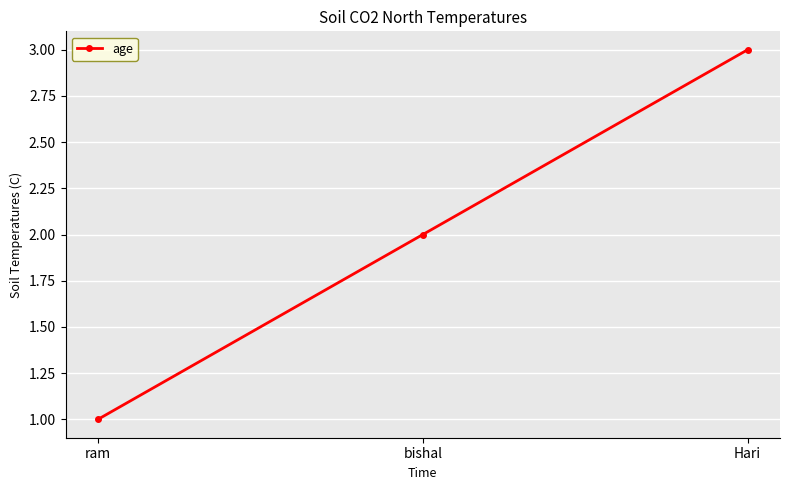

What is the difference between the values at bishal and Hari?

1